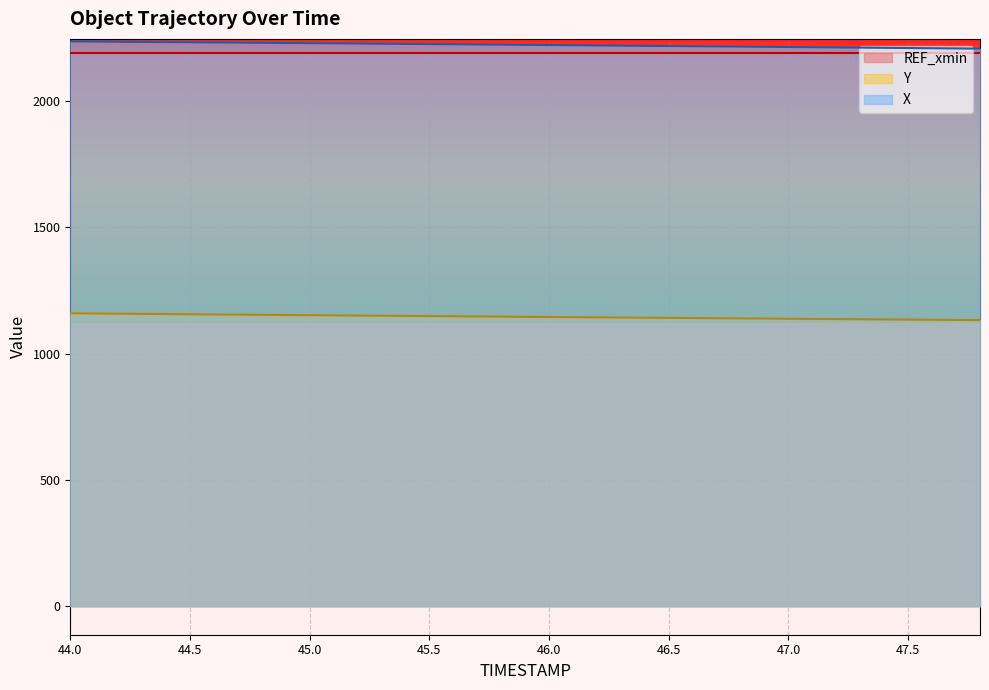

Which series has the largest total across all categories?

X